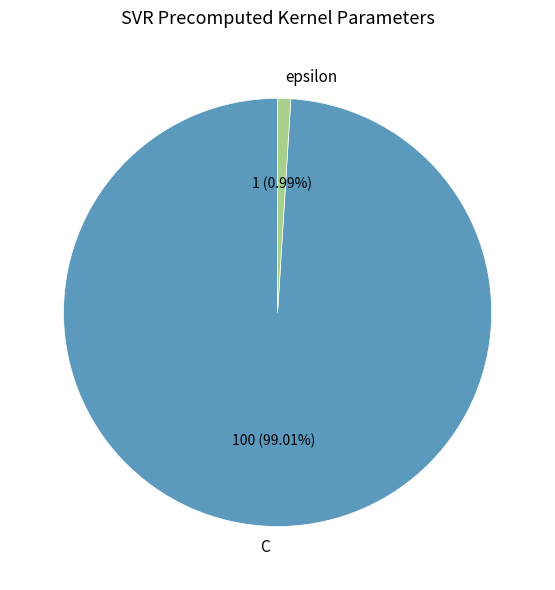

To the nearest percent, what is the average slice percentage?

50%